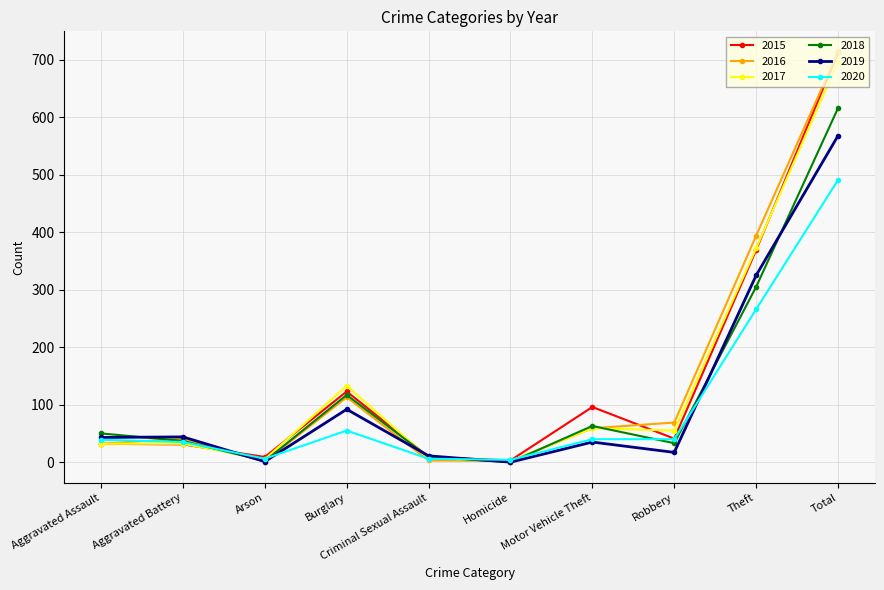

Which series has the widest spread of values?

2016